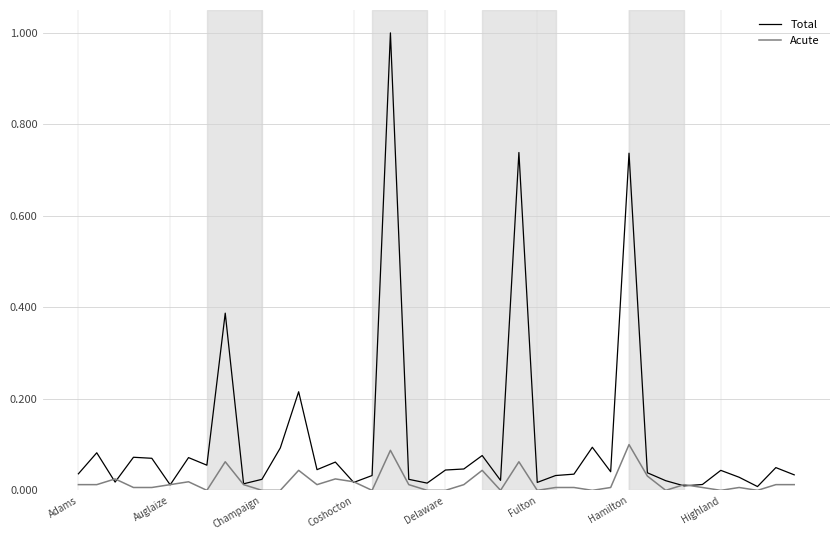

What is the maximum value shown in the chart?

1.0